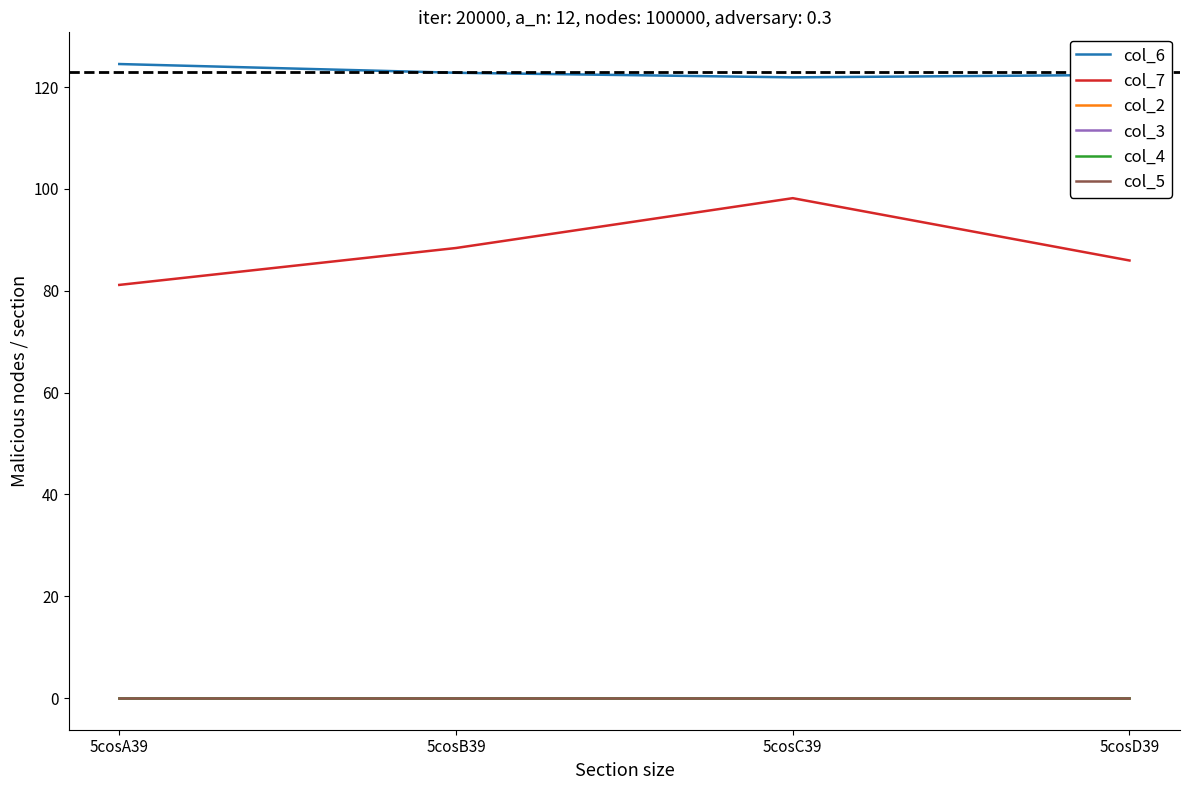

At which label is col_3 closest to 0?

5cosA39